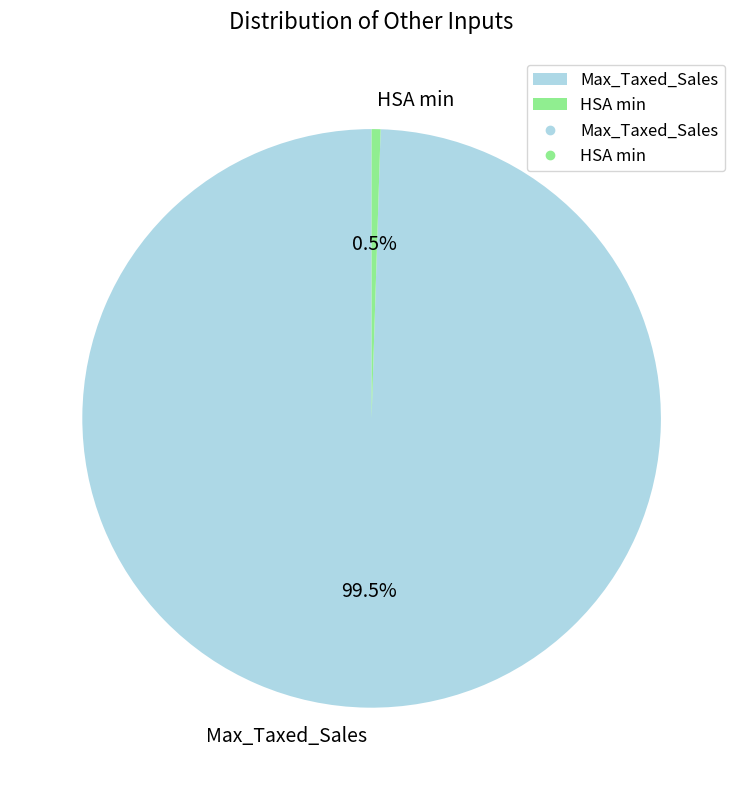

Does Max_Taxed_Sales account for over 50% of the chart?

Yes